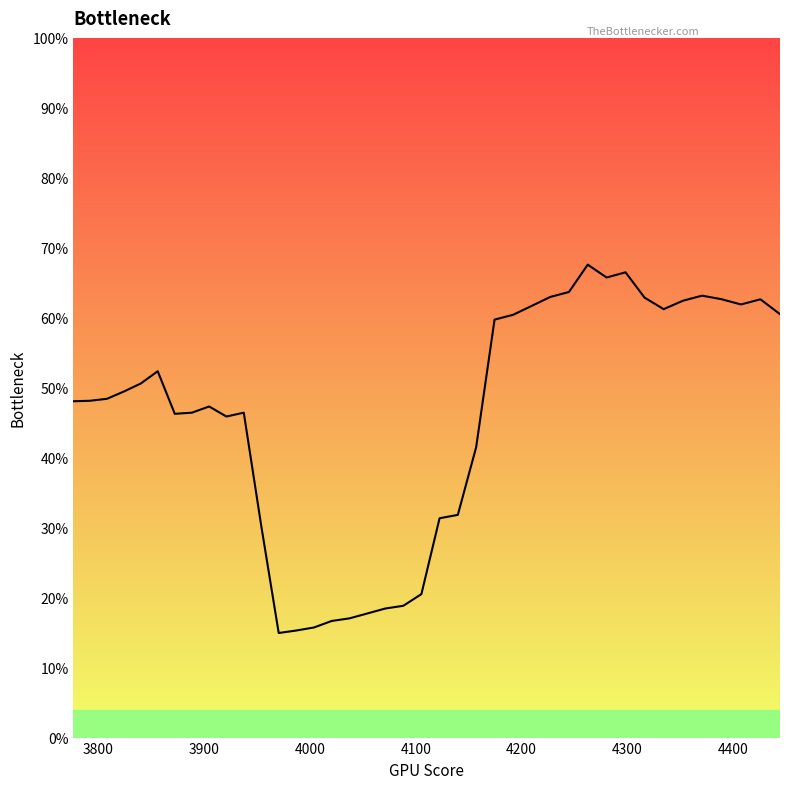

Does the chart display data point markers on the line(s)?

No